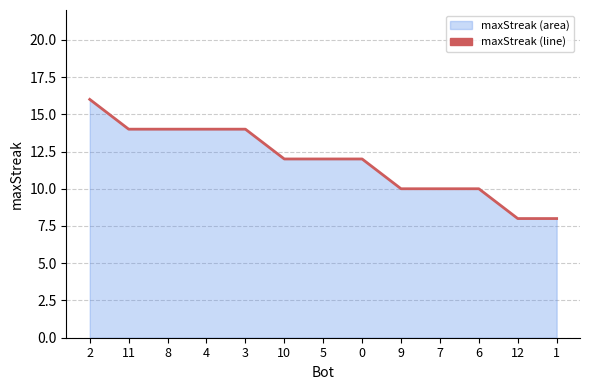

Reading right to left, transcribe all the data shown in this chart.

1=8	12=8	6=10	7=10	9=10	0=12	5=12	10=12	3=14	4=14	8=14	11=14	2=16